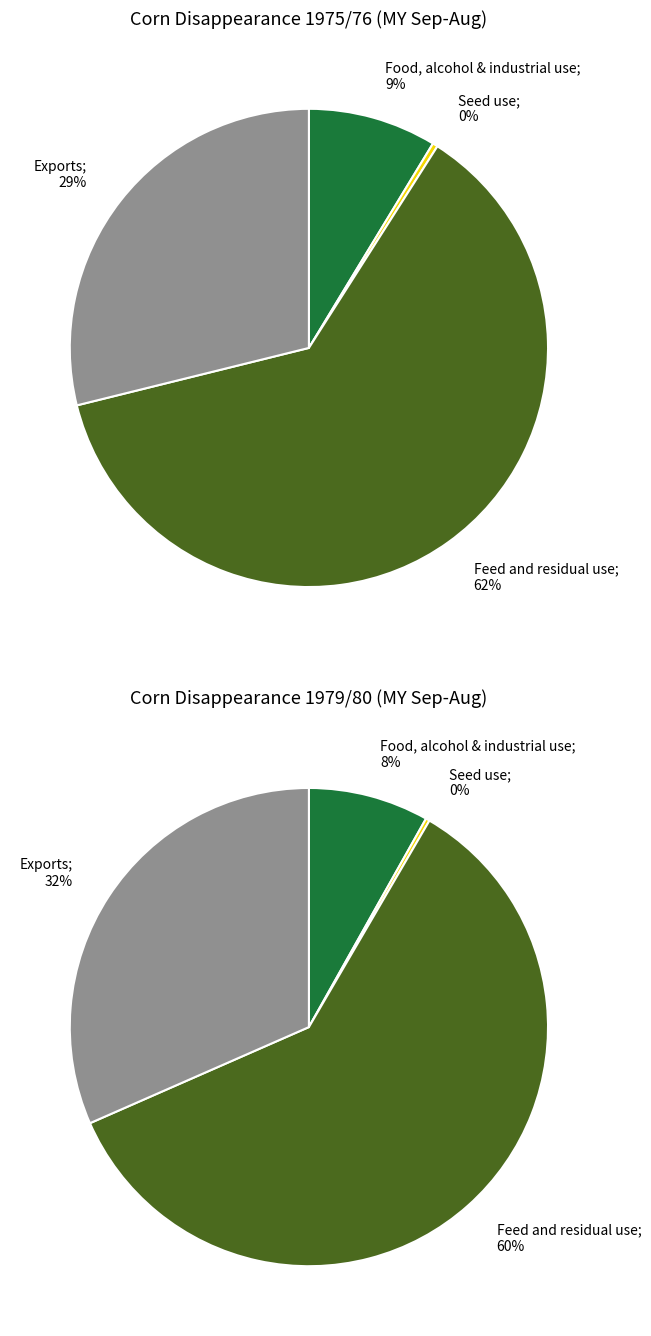

Is the sum of values_1975 and 2 greater than half?

Yes